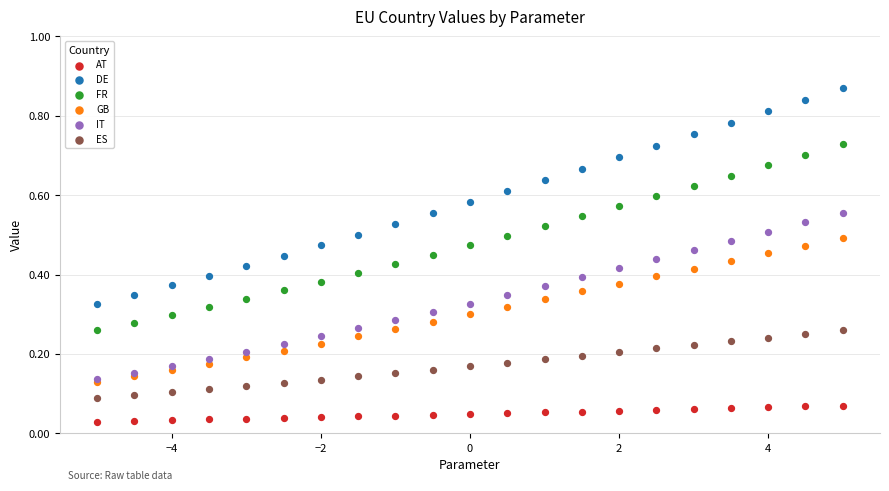

Which series has the widest spread of Y values?

DE